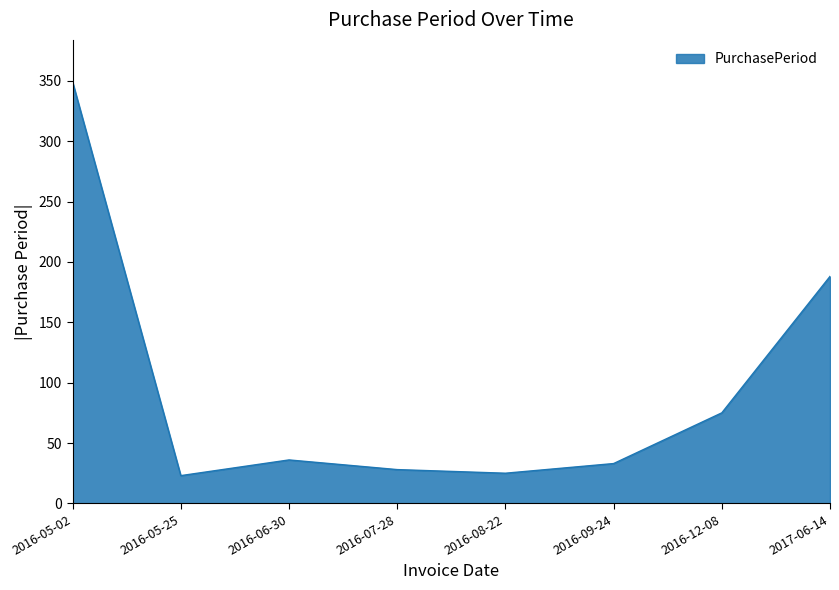

Count the number of data series in this chart.

1